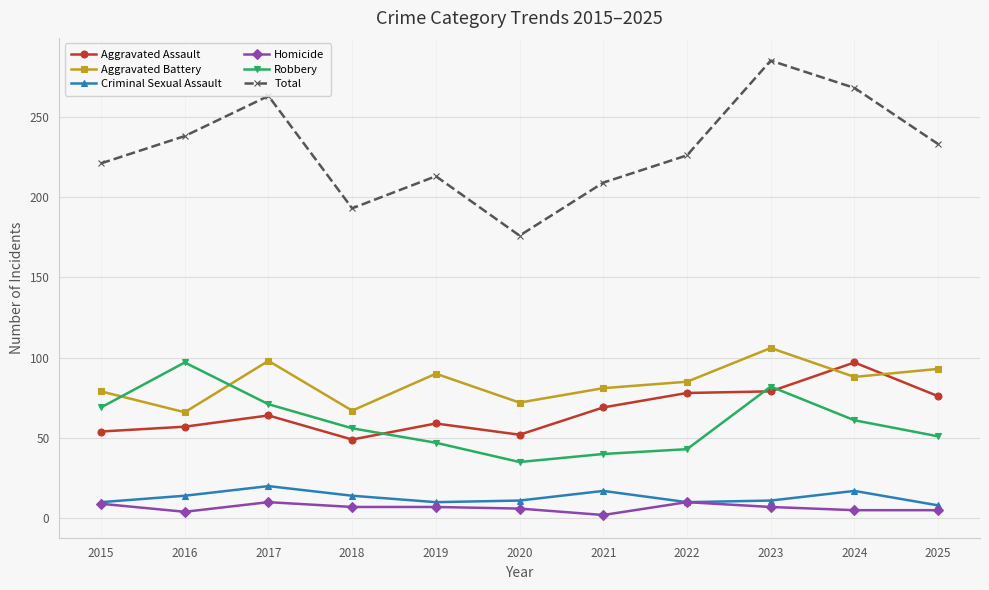

Is it true that Robbery equals 57 at 2022?

False